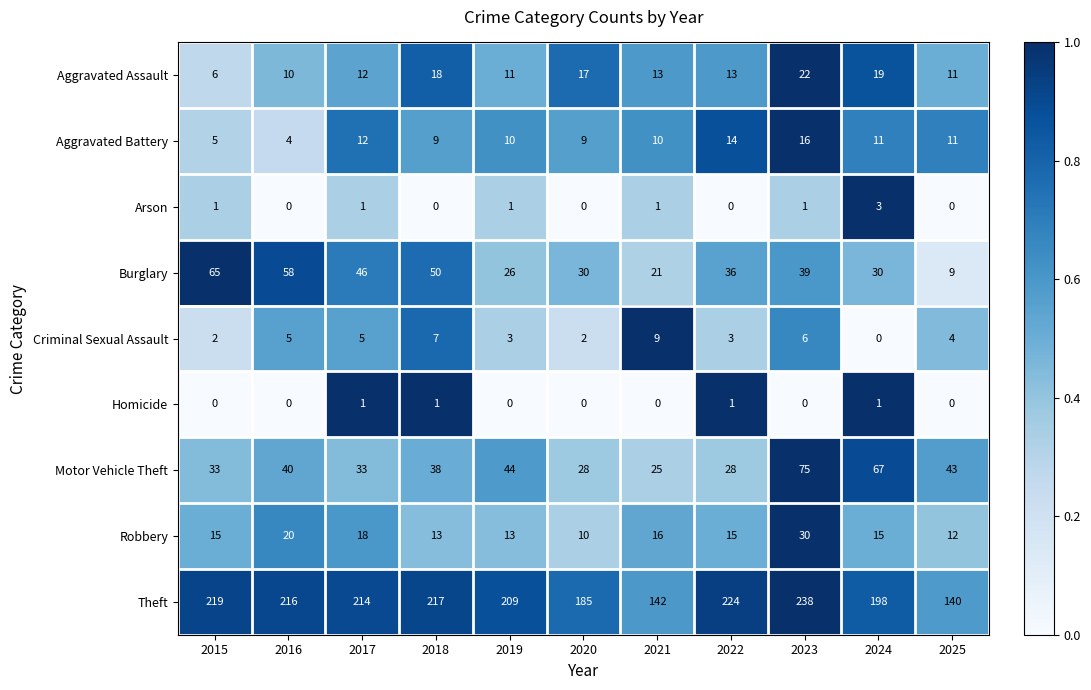

What is the spread (max minus min) of values at 2022?

224